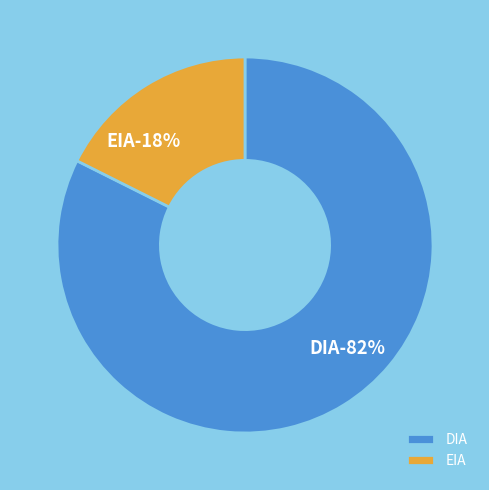

What is the largest slice in the pie chart?

DIA